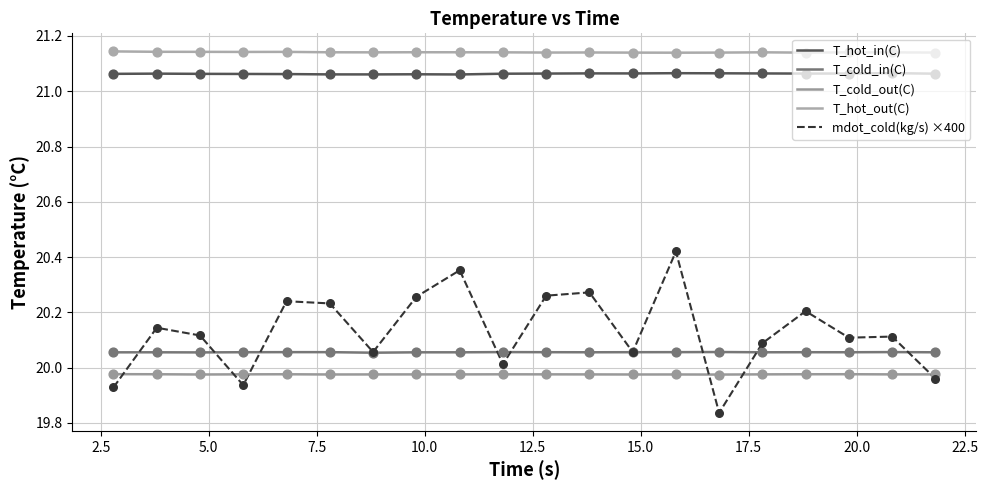

At how many categories does at least one series exceed 20?

20